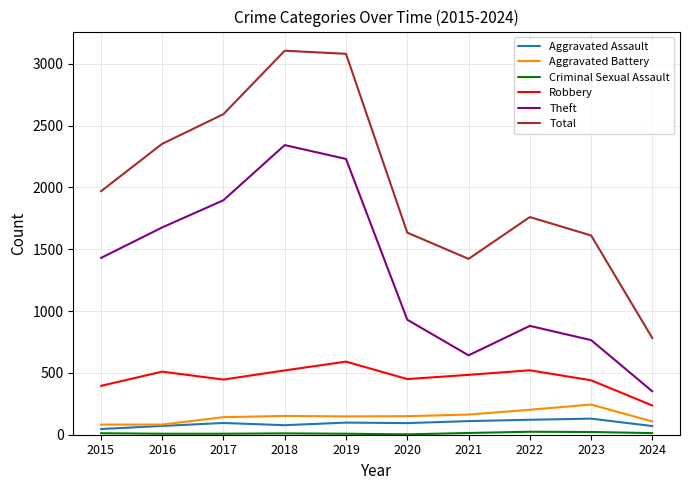

At which category does Theft reach its first local valley?

2021